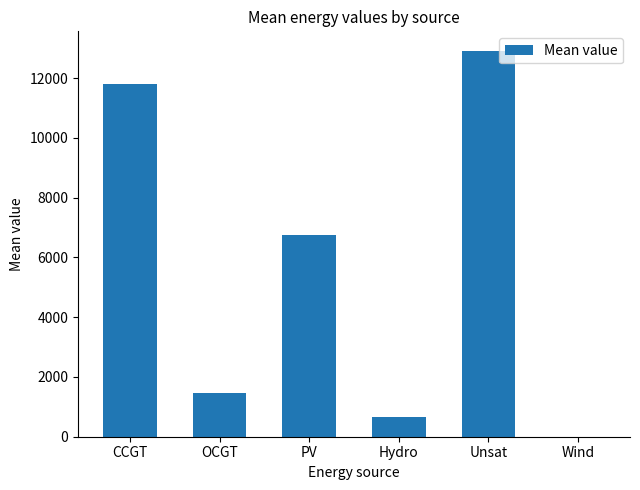

How many series are shown in this chart?

1